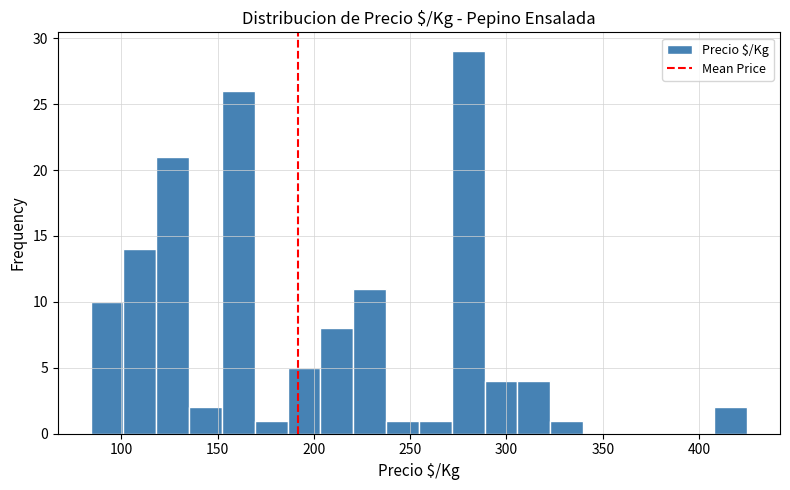

Around what value on the x-axis is the tallest bar? Give the approximate position of its centre, as read against the axis.

280